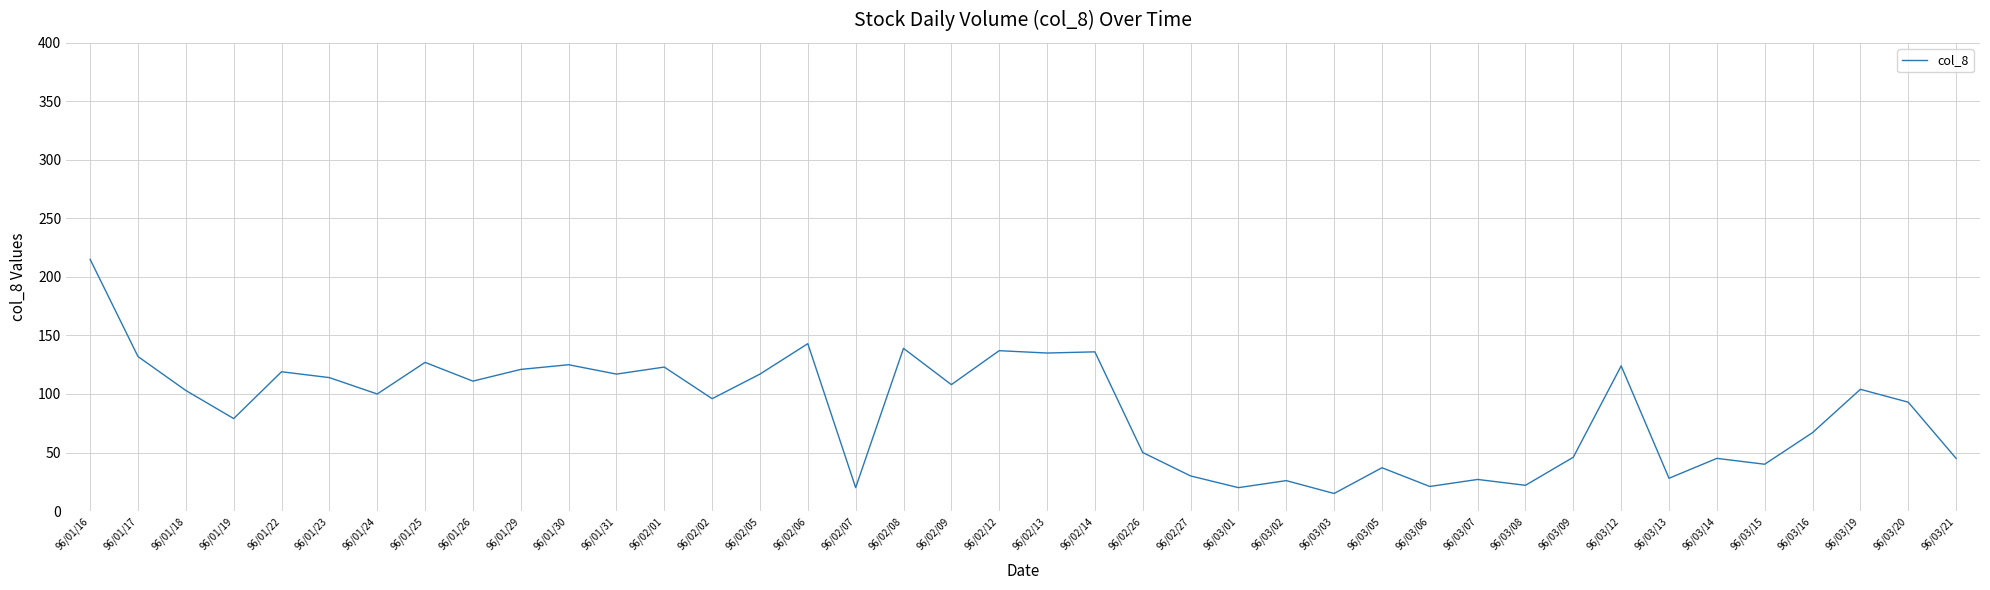

What is the difference between the maximum and second lowest values?

195